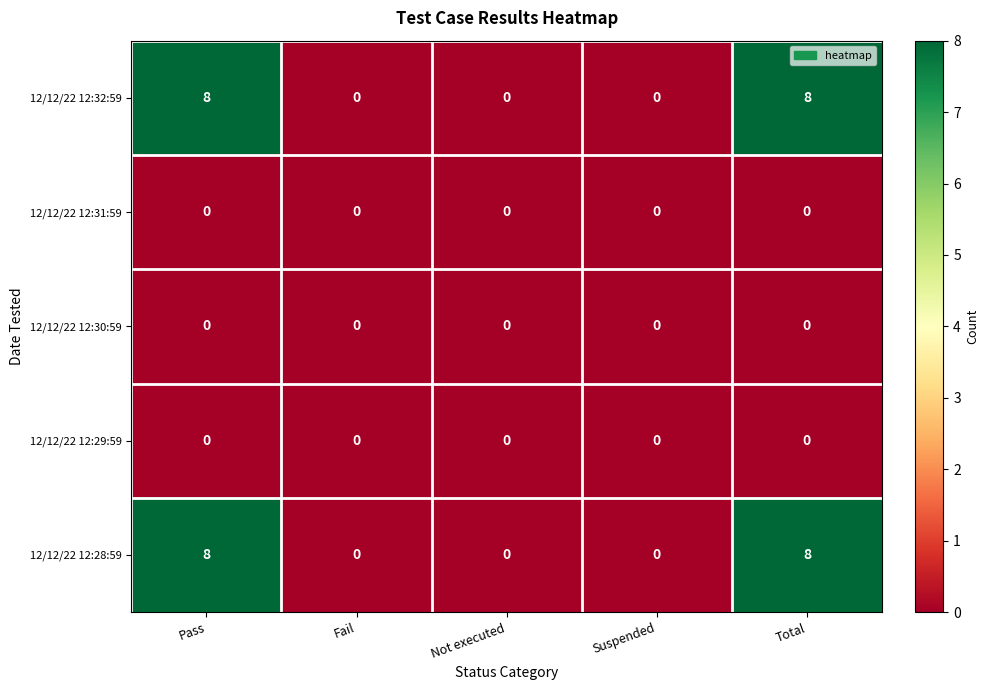

What is the maximum value for 12/12/22 12:28:59?

8